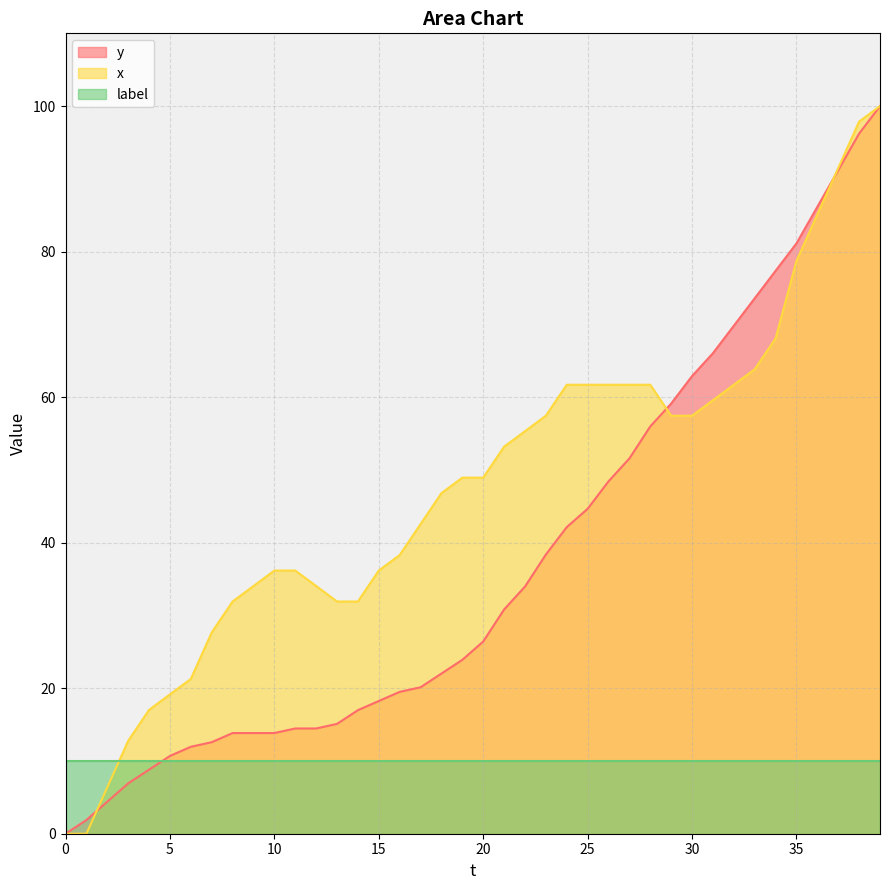

What is the label of the 18th point from the right?

22